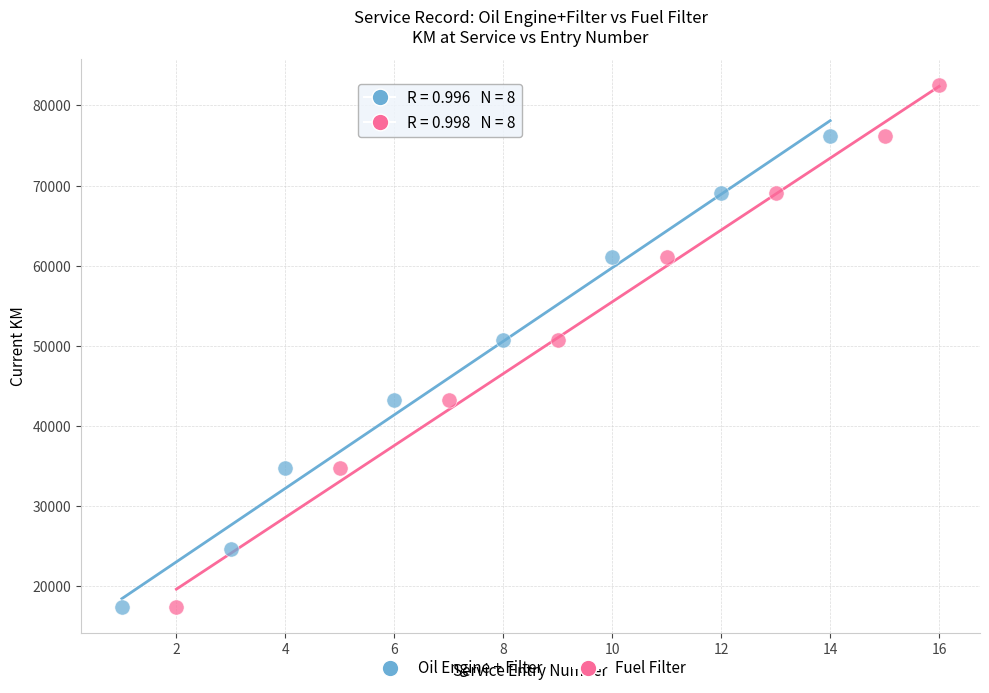

Which series has the largest Y range (max minus min)?

Fuel Filter